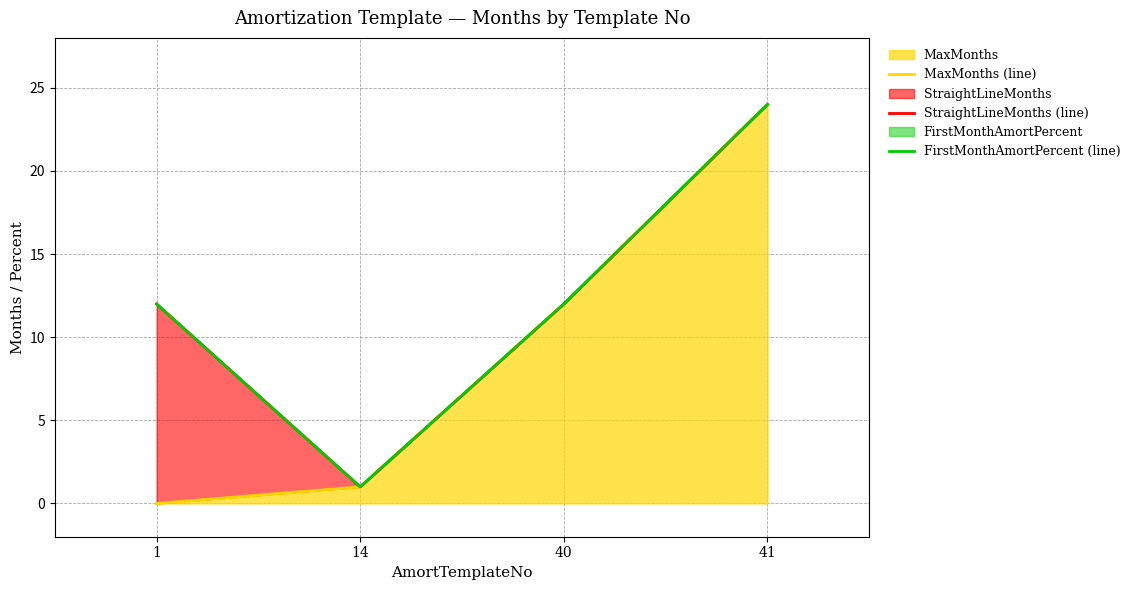

How many lines are shown in the chart?

3